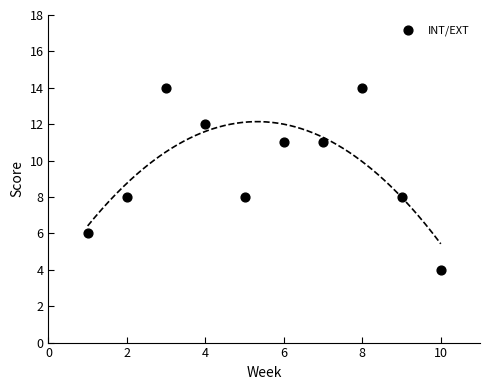

What is the range of X values (max minus min)?

9